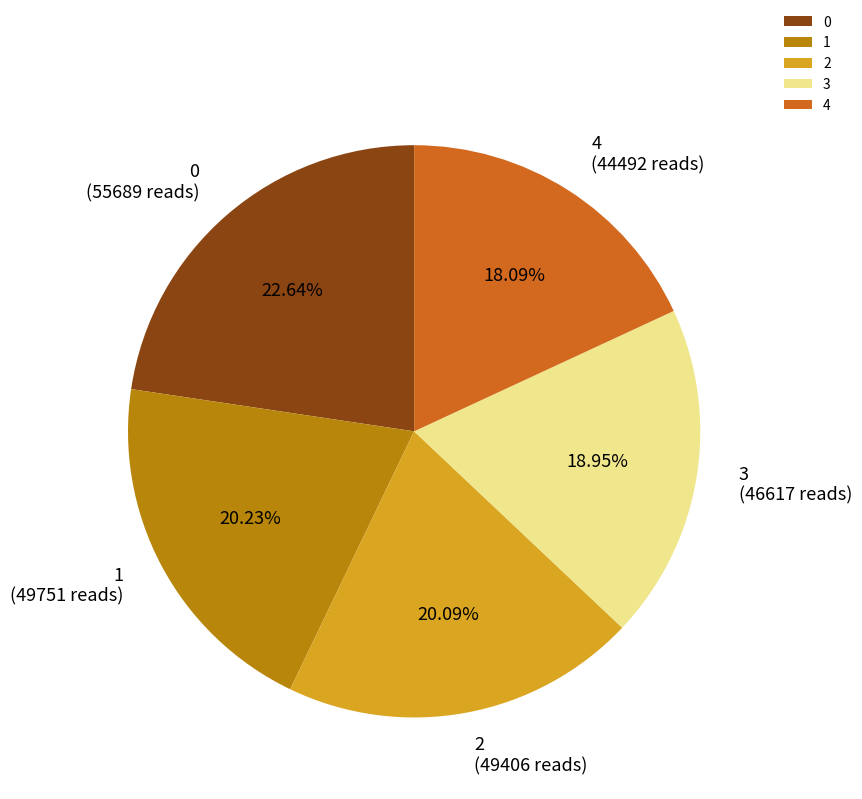

True or false: 4 accounts for 4% of the total.

False